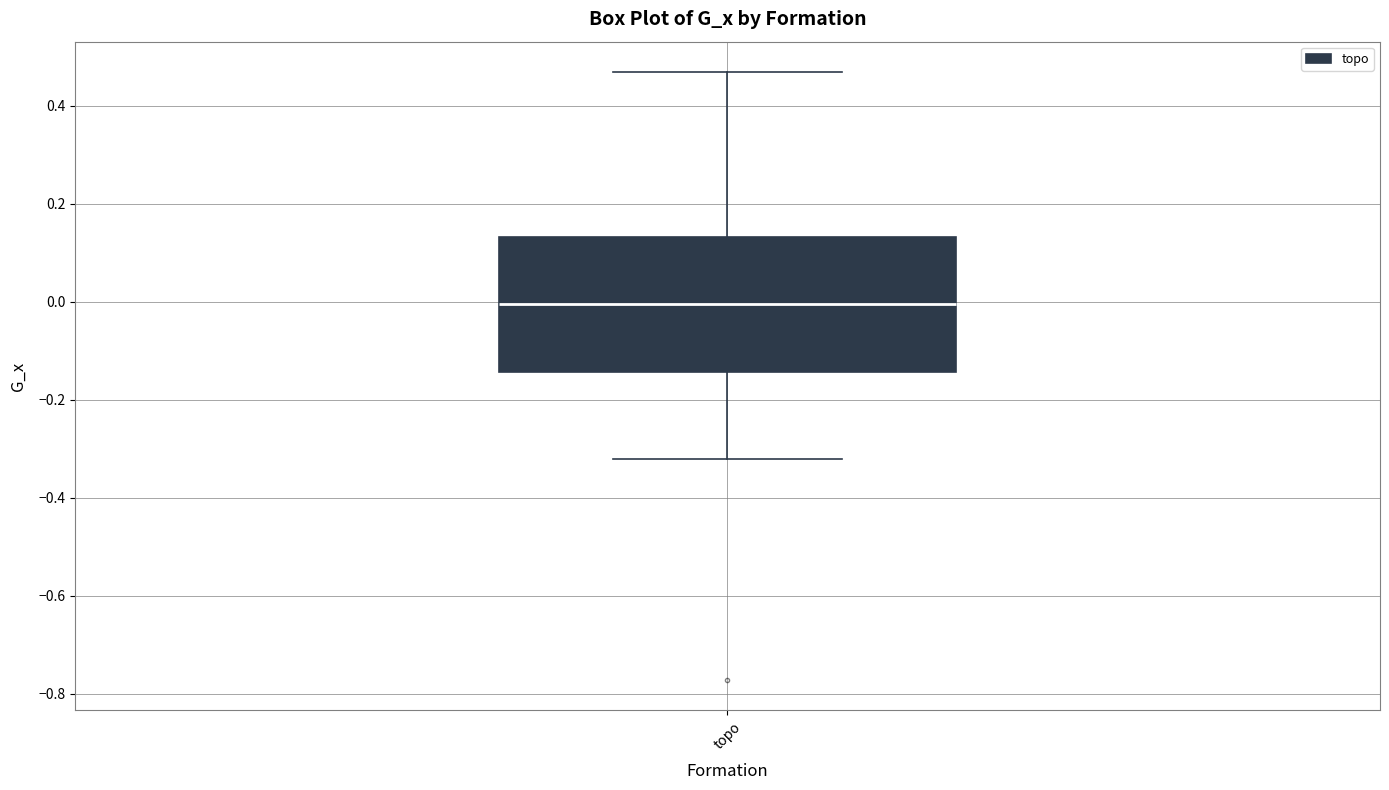

Where does the upper whisker of the box for topo end on the y-axis? The values are not printed on the chart, so give them approximately, as read against the axis.

0.46